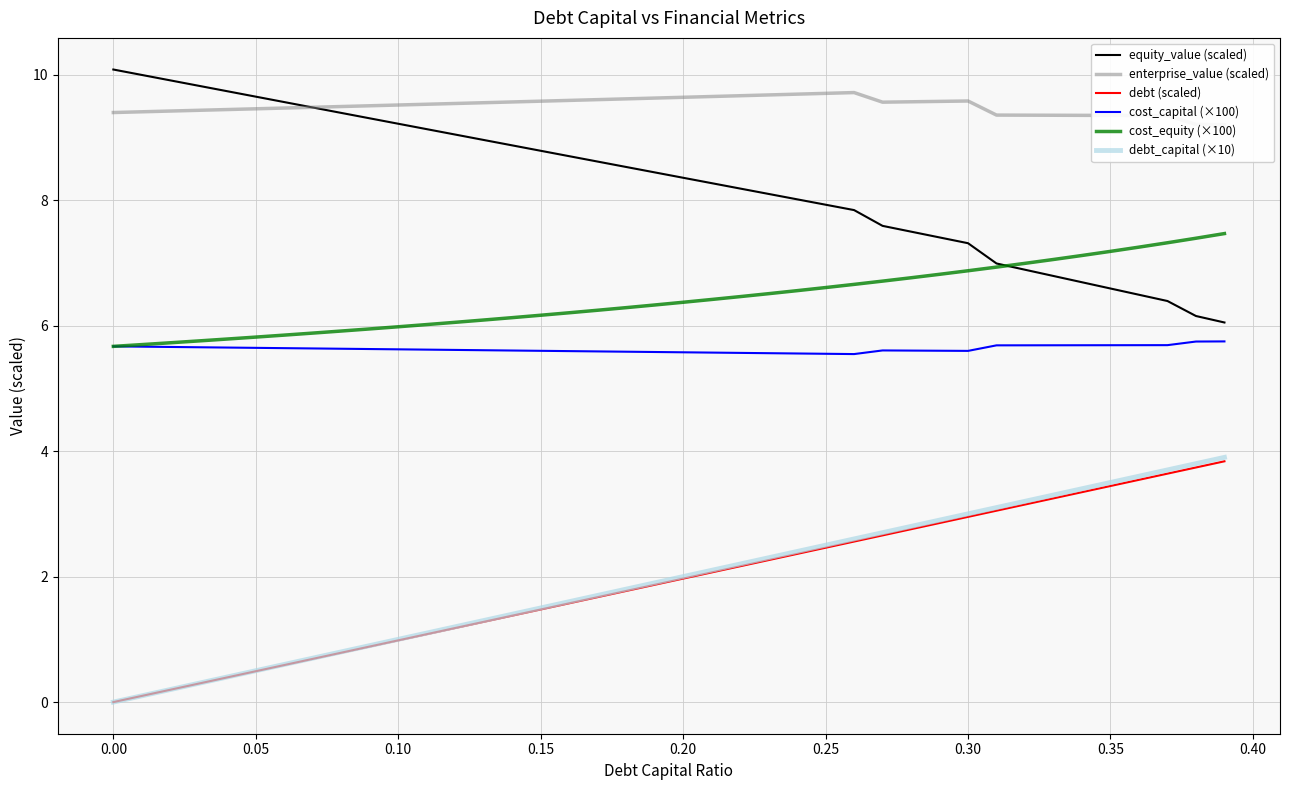

True or false: cost_capital (×100) and debt (scaled) cross at least once.

False